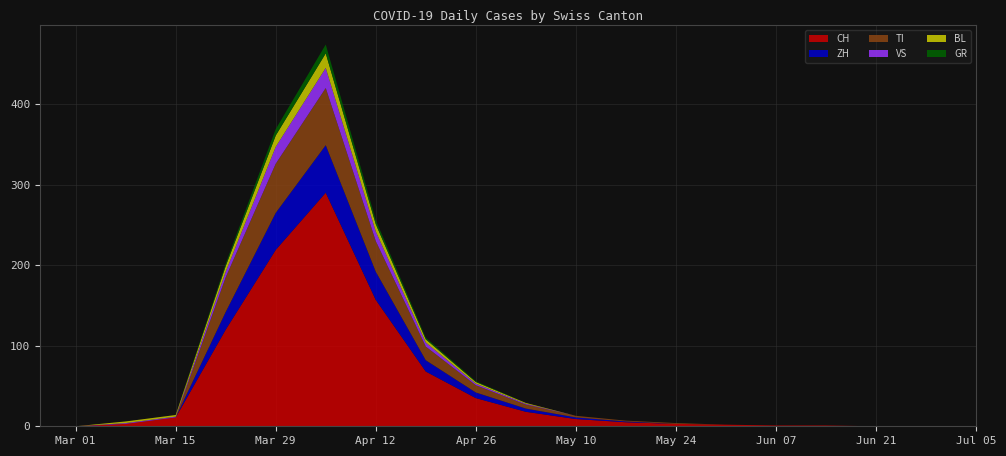

Reading left to right, list all the values displayed in this chart.

CH: 0	0	3	11	120	219	290	157	68	35	18	9	5	3	2	1	1	0	0	0
ZH: 0	0	0	0	22	46	59	35	14	7	4	2	1	0	0	0	0	0	0	0
TI: 0	0	0	0	43	61	71	38	17	9	5	2	1	1	0	0	0	0	0	0
VS: 0	0	1	1	7	21	25	12	5	2	1	0	0	0	0	0	0	0	0	0
BL: 0	0	2	2	7	14	18	9	4	2	1	0	0	0	0	0	0	0	0	0
GR: 0	0	0	0	3	8	11	5	2	1	0	0	0	0	0	0	0	0	0	0